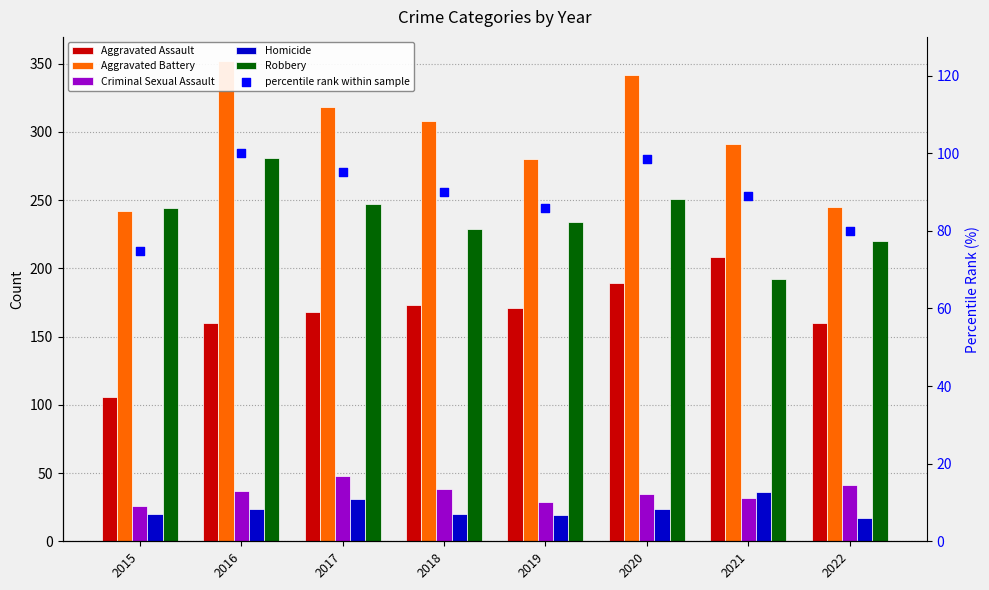

What are all the series names shown in the legend?

Aggravated Assault, Aggravated Battery, Criminal Sexual Assault, Homicide, Robbery, percentile rank within sample